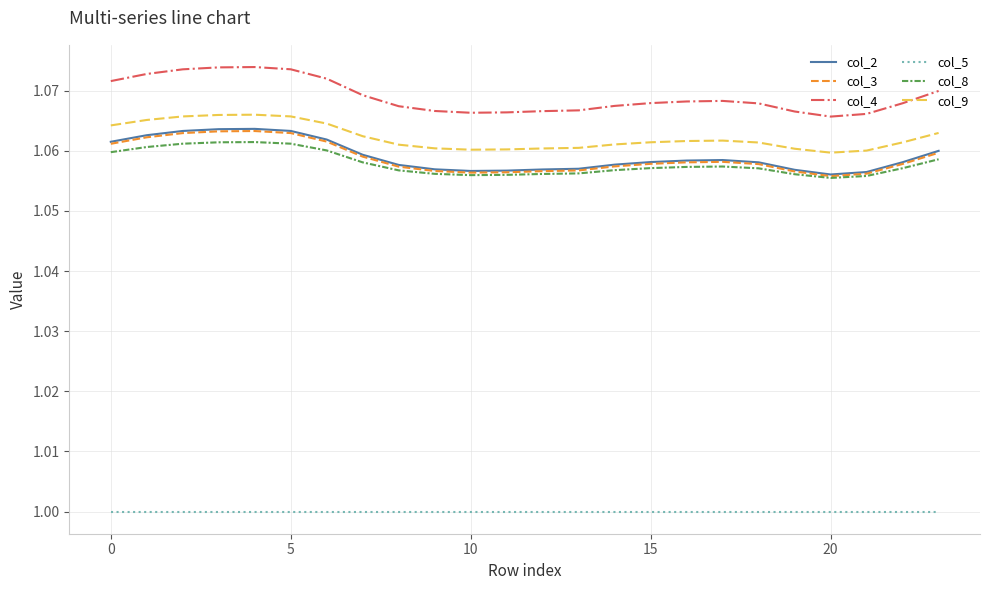

True or false: col_2 and col_4 intersect in this chart.

False